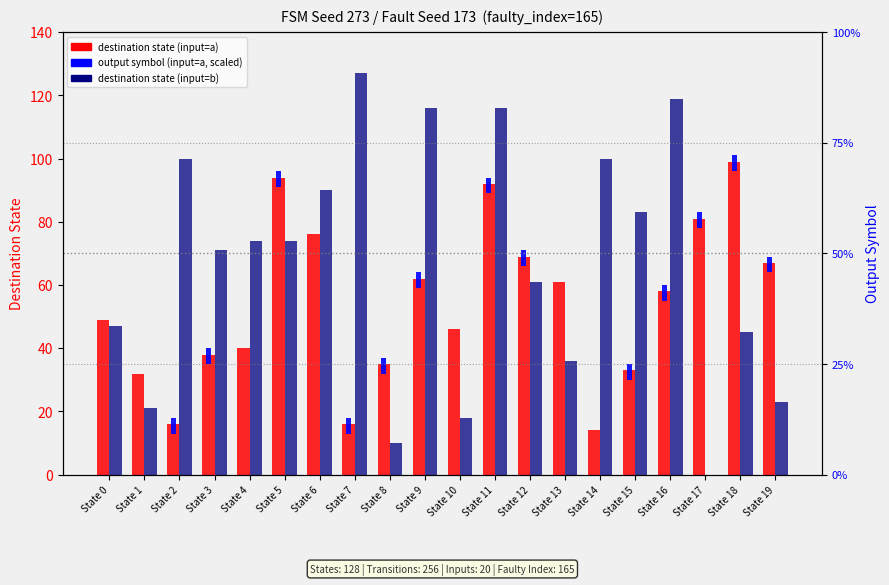

Which category has the highest value in the destination state (input=a) series?

State 18